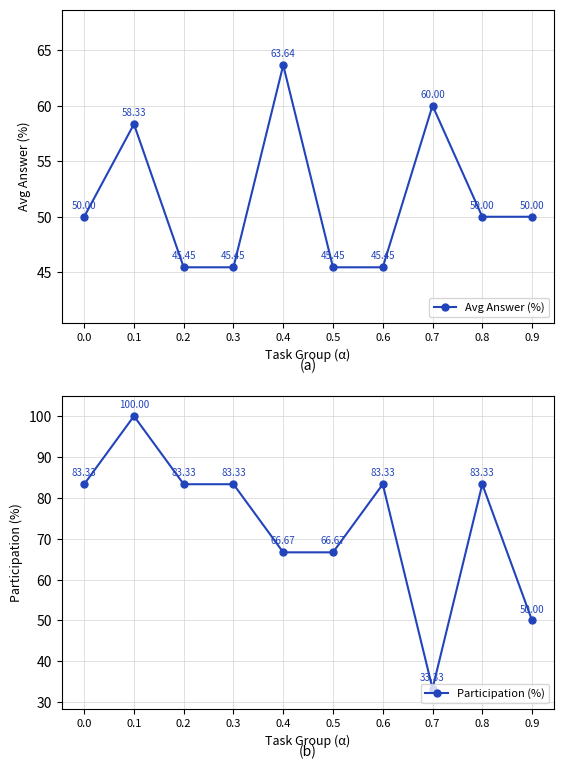

Reading left to right, transcribe all the data shown in this chart.

Avg Answer (%): 50.0	58.3	45.5	45.5	63.6	45.5	45.5	60.0	50.0	50.0
Participation (%): 83.3	100.0	83.3	83.3	66.7	66.7	83.3	33.3	83.3	50.0